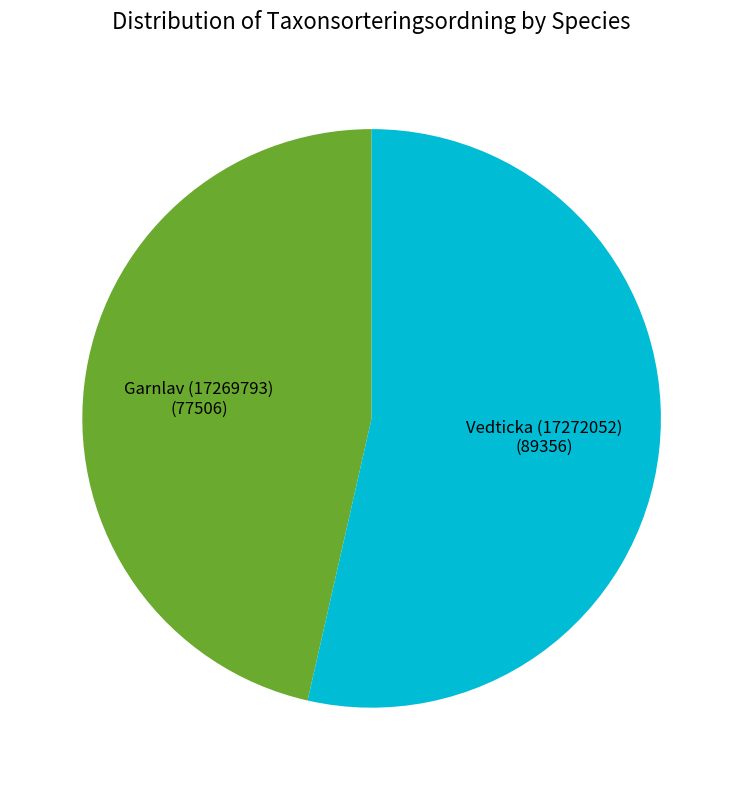

Which category accounts for the majority?

Vedticka (17272052)